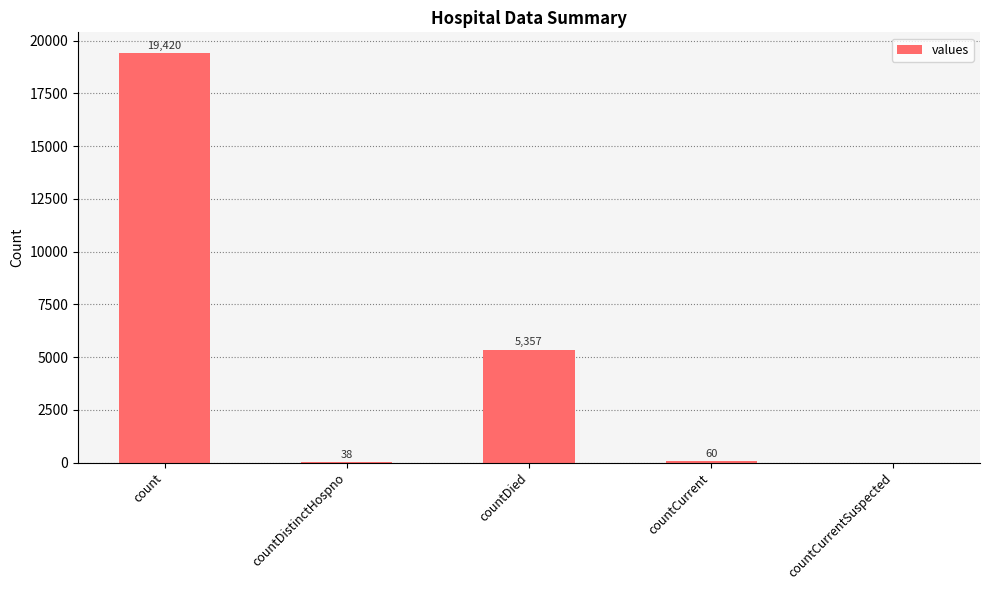

The chart shows a value of 2819 at countDied. True or false?

False